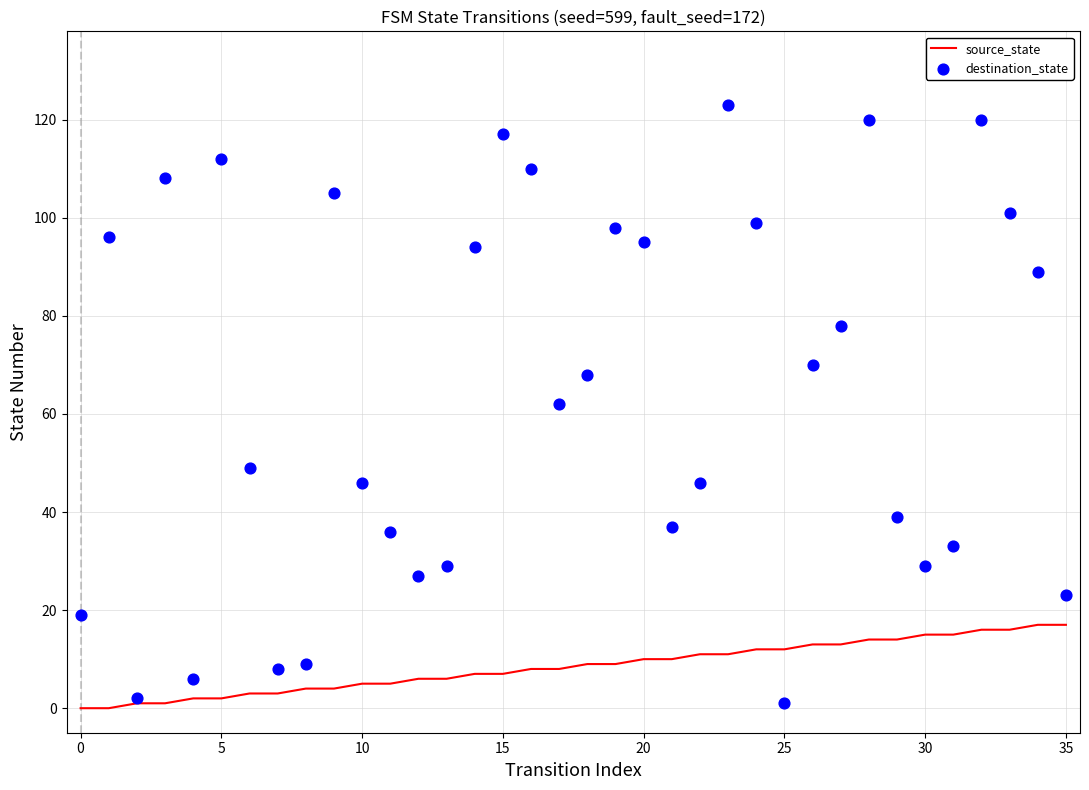

Which series has the largest total across all categories?

destination_state